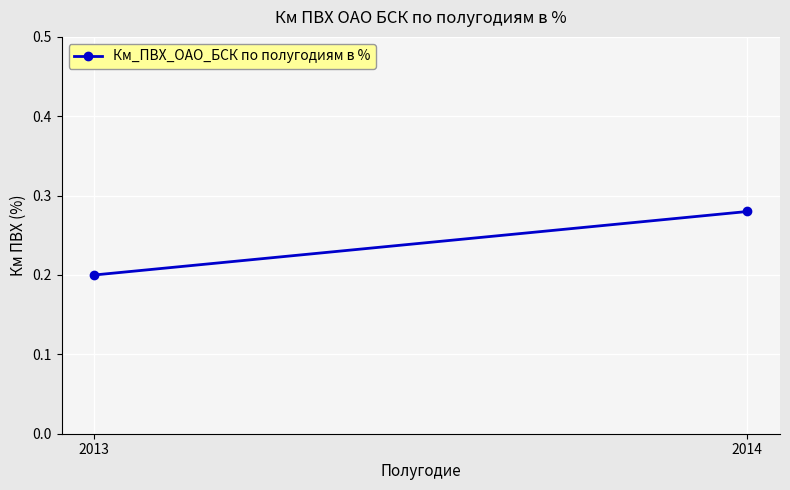

What is the change in value from 2013 to 2014?

+0.1